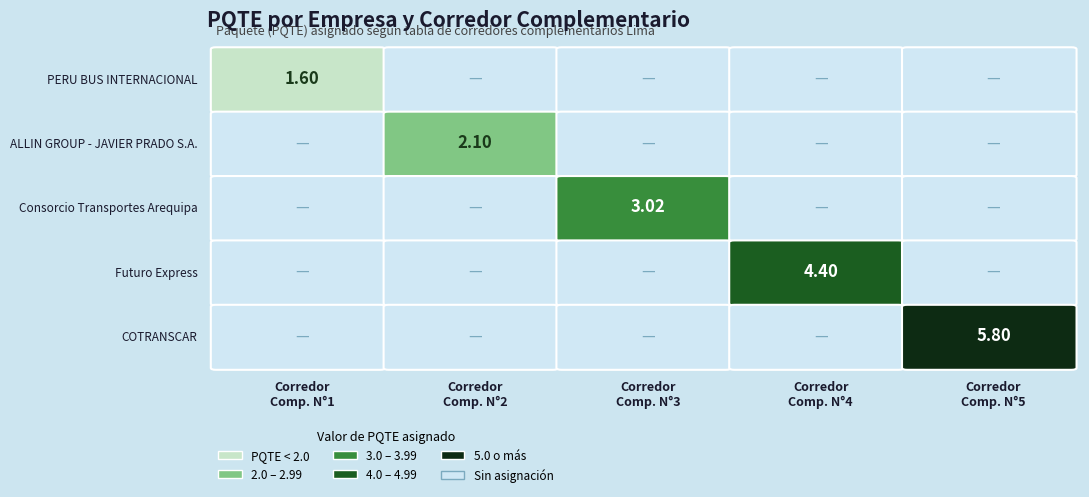

Is it true that ALLIN GROUP - JAVIER PRADO S.A. equals 2.1 at 1?

True